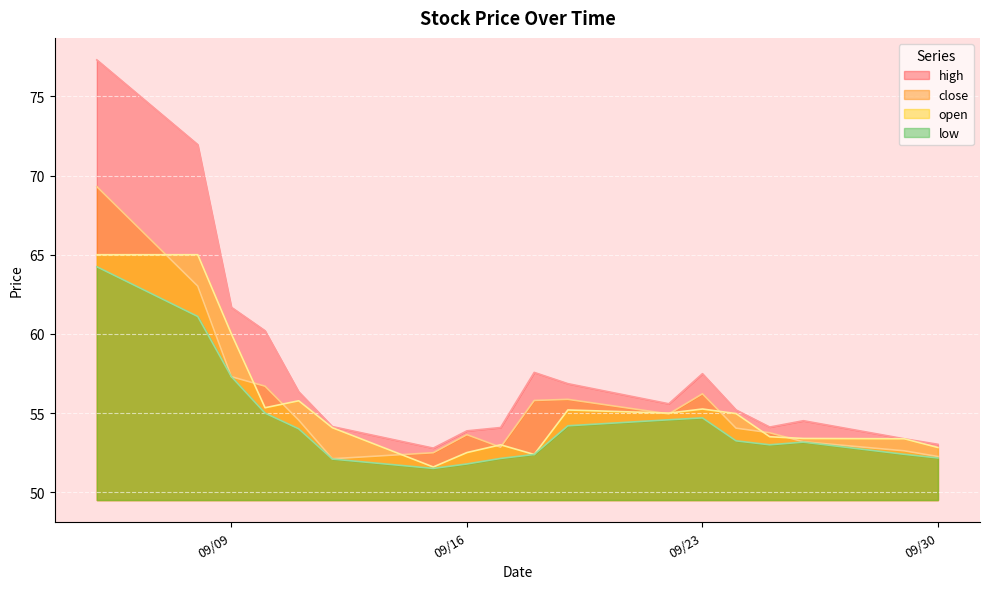

In close, how many points are higher than both neighbors (excluding endpoints)?

3